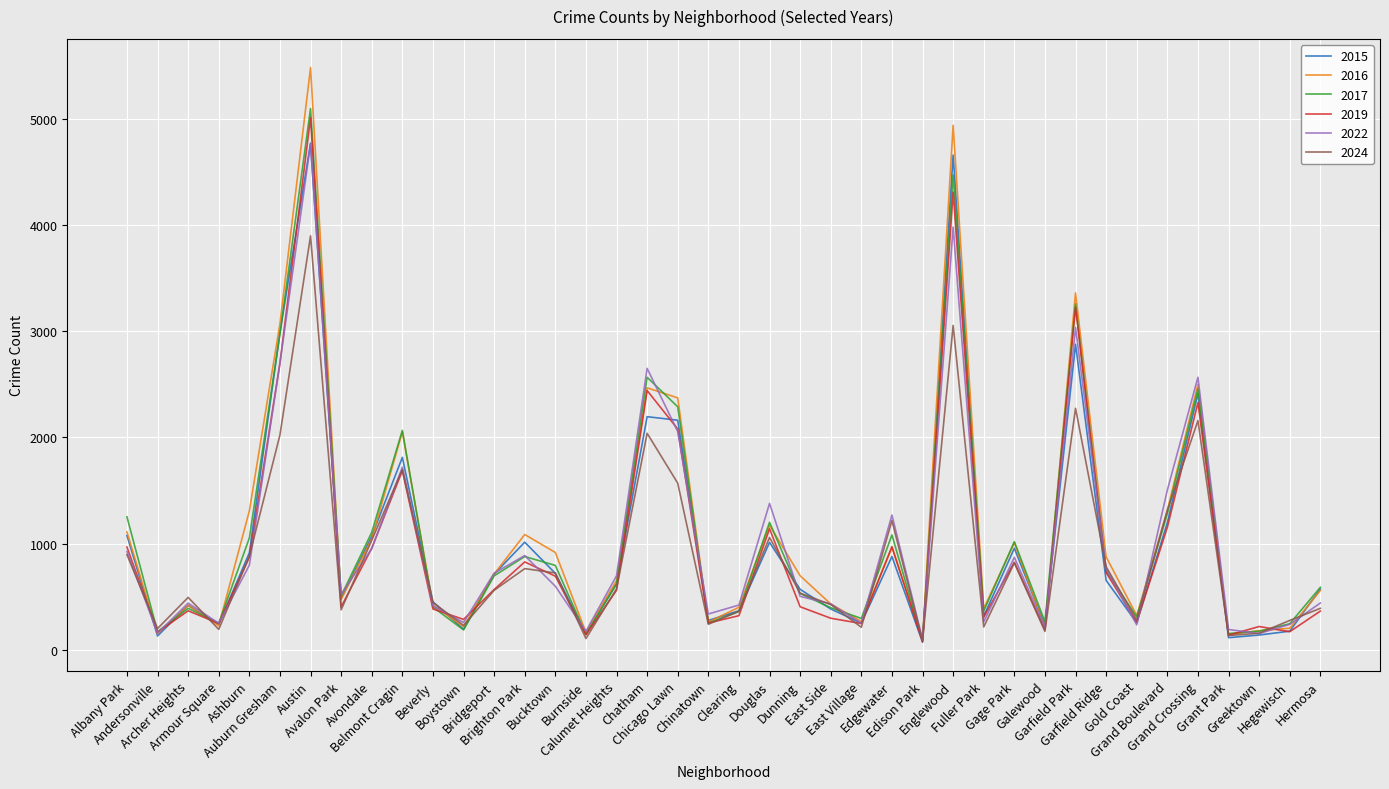

At which label is 2016 closest to 2792?

Auburn Gresham